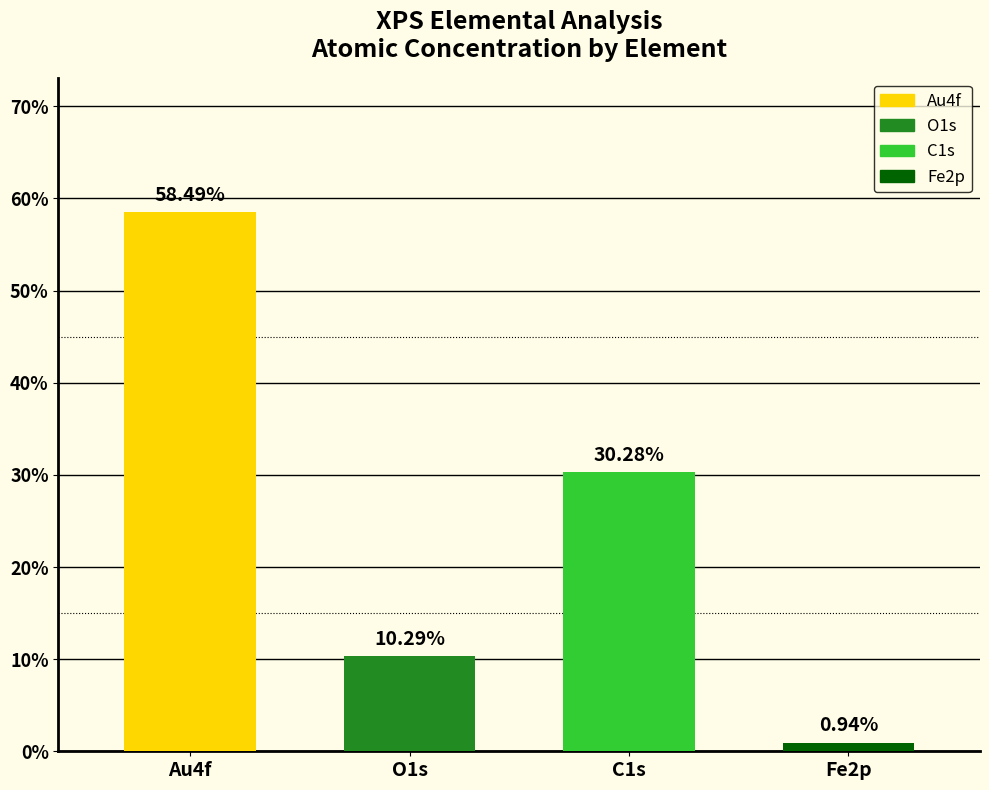

Is it true that the value at C1s is 48.6?

False